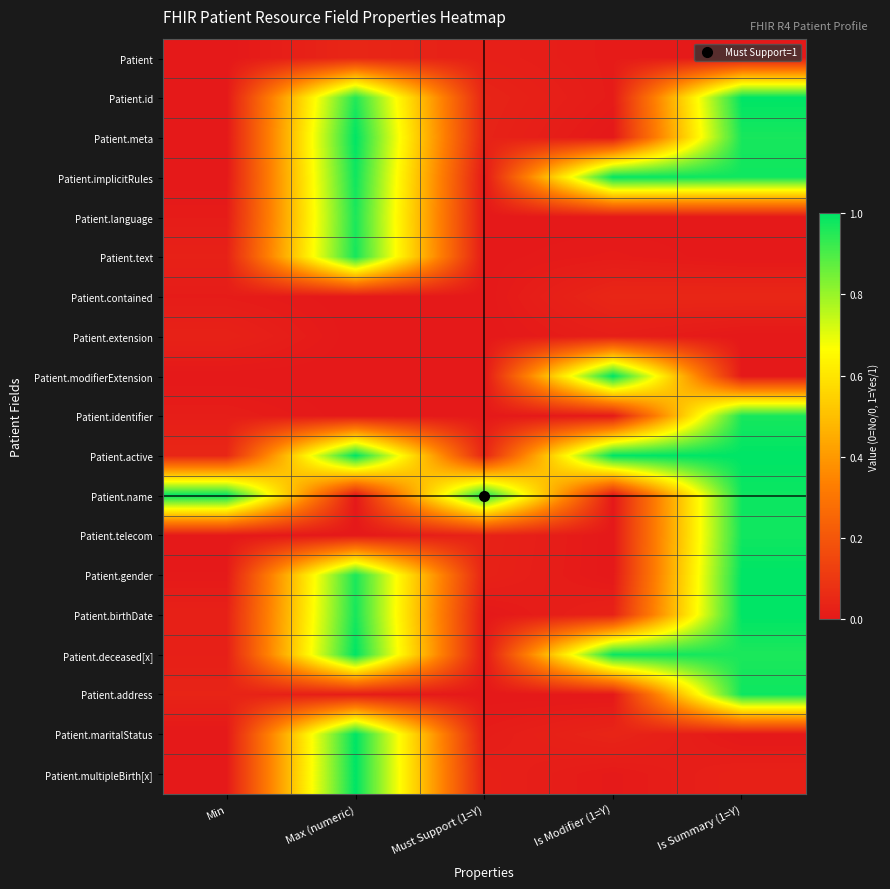

At how many categories does at least one series exceed 0?

5